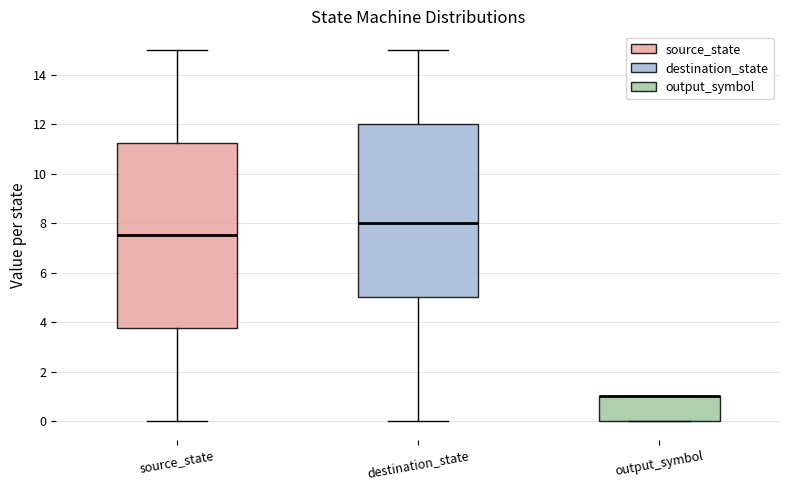

Which box is the tallest, from its lower edge to its upper edge?

source_state